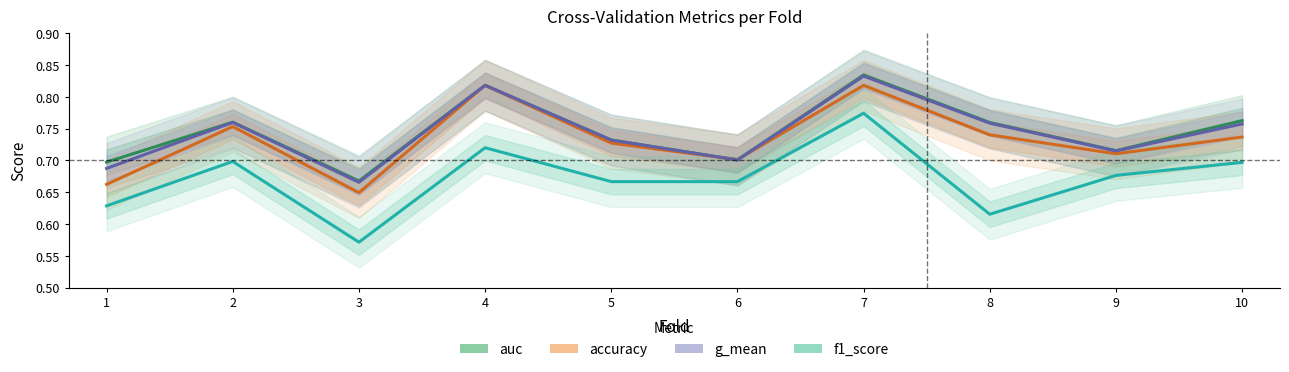

Which series ends up on top after the final intersection of accuracy and auc?

auc